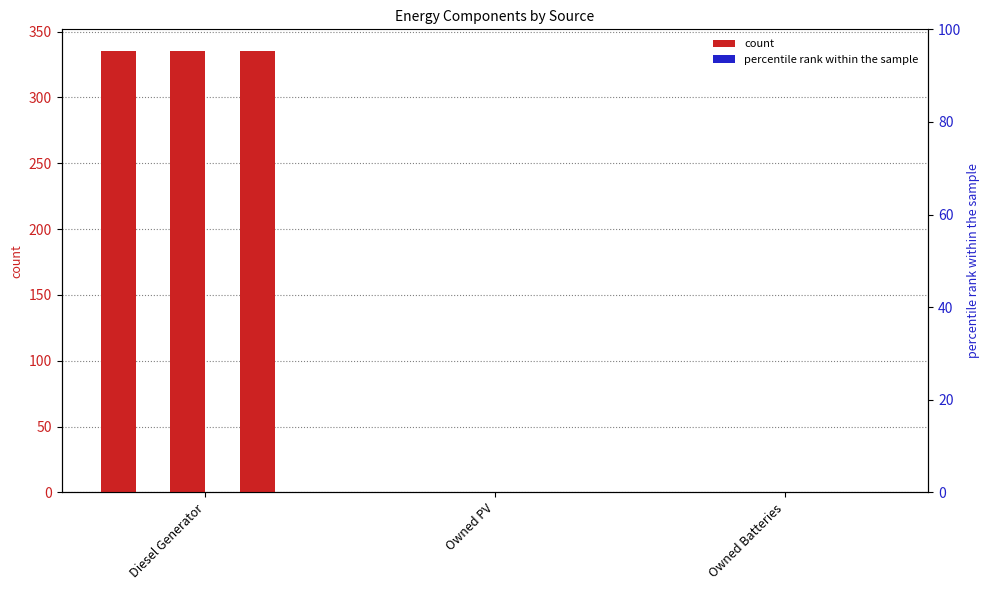

What is the difference between the highest and lowest values at Diesel Generator?

335